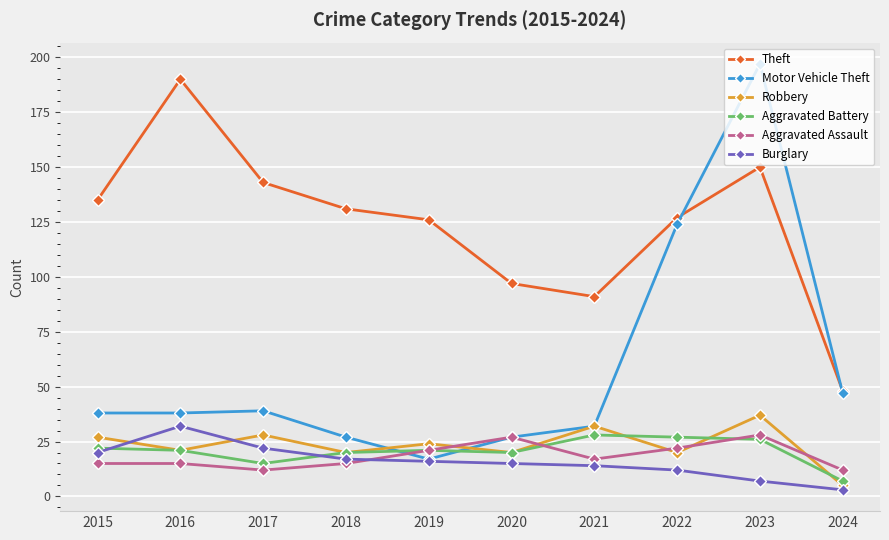

What is the maximum value shown in the chart?

197